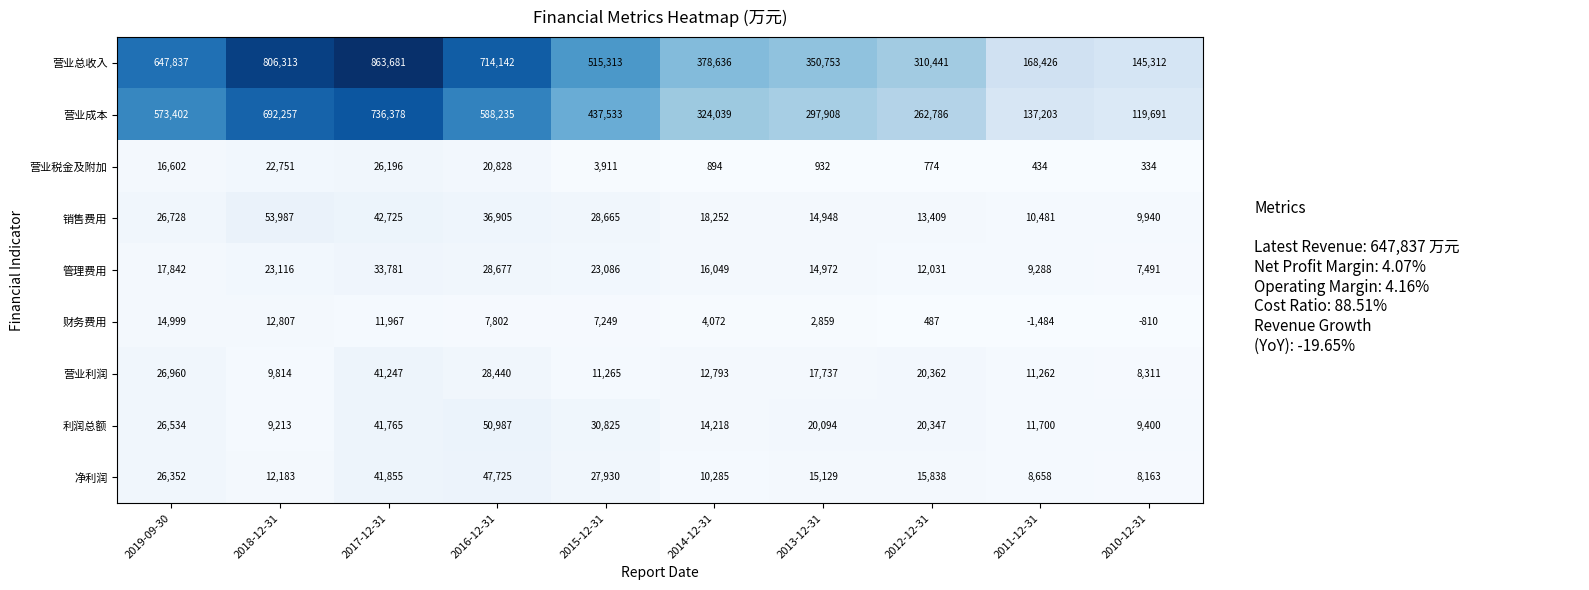

Which series has the largest total across all categories?

营业总收入